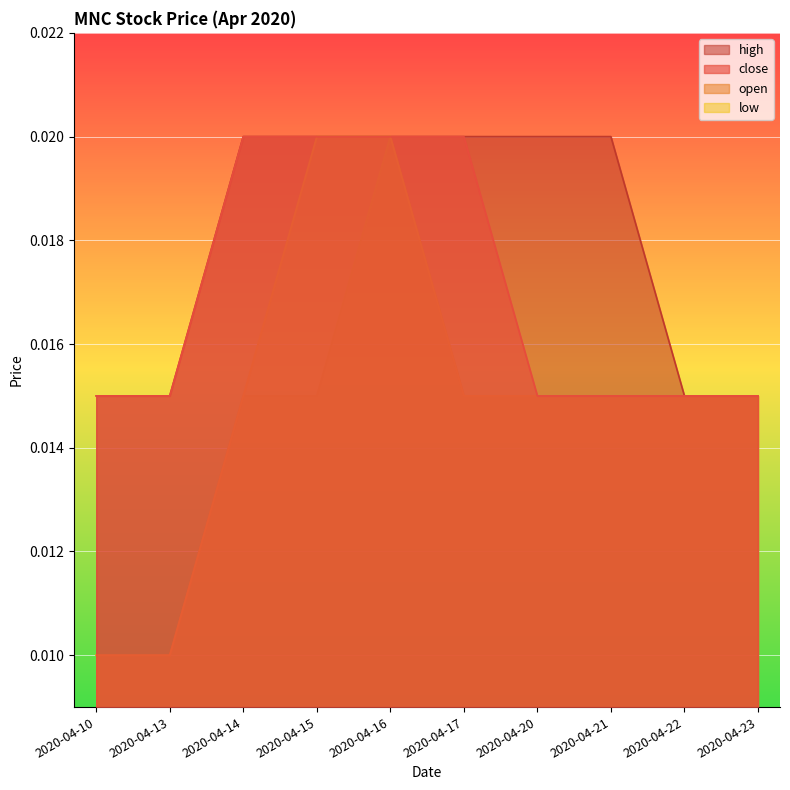

Which series changed the most between 2020-04-13 and 2020-04-16?

low